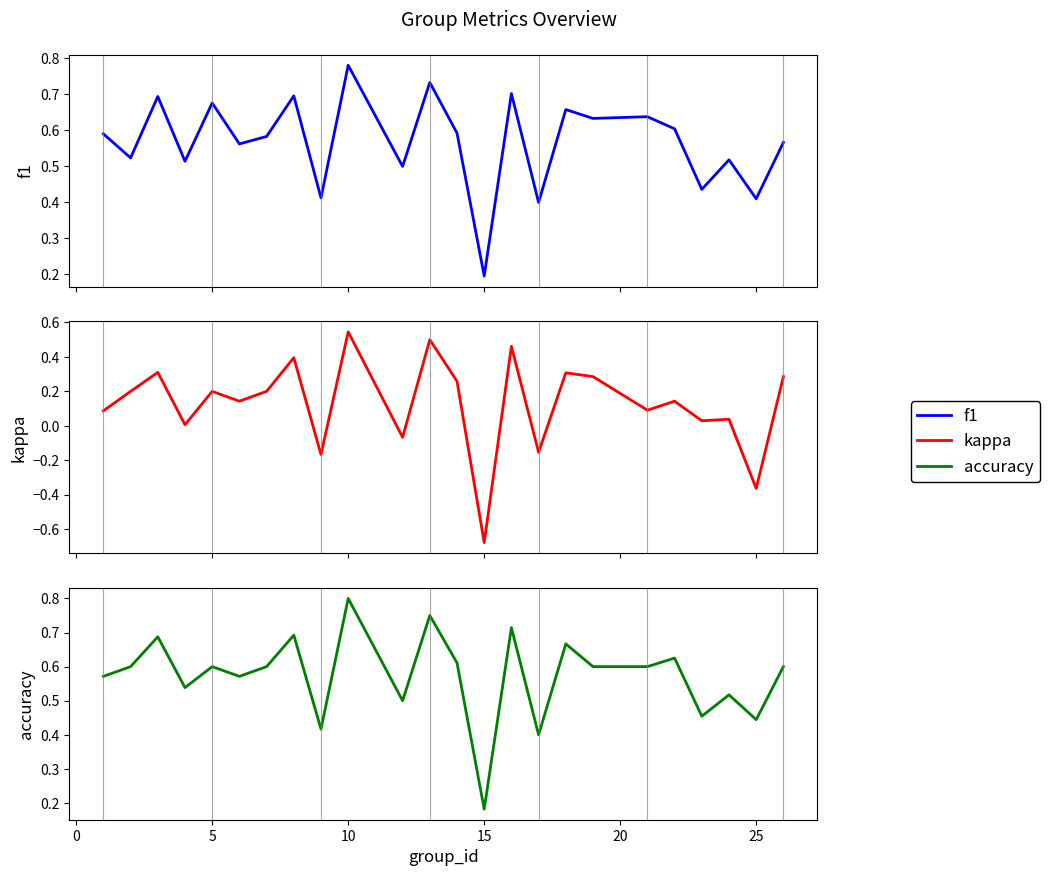

Reading right to left, extract all data points from this chart.

f1: 0.6	0.4	0.5	0.4	0.6	0.6	0.6	0.7	0.4	0.7	0.2	0.6	0.7	0.5	0.8	0.4	0.7	0.6	0.6	0.7	0.5	0.7	0.5	0.6
kappa: 0.3	-0.4	0.0	0.0	0.1	0.1	0.3	0.3	-0.2	0.5	-0.7	0.3	0.5	-0.1	0.5	-0.2	0.4	0.2	0.1	0.2	0.0	0.3	0.2	0.1
accuracy: 0.6	0.4	0.5	0.5	0.6	0.6	0.6	0.7	0.4	0.7	0.2	0.6	0.8	0.5	0.8	0.4	0.7	0.6	0.6	0.6	0.5	0.7	0.6	0.6